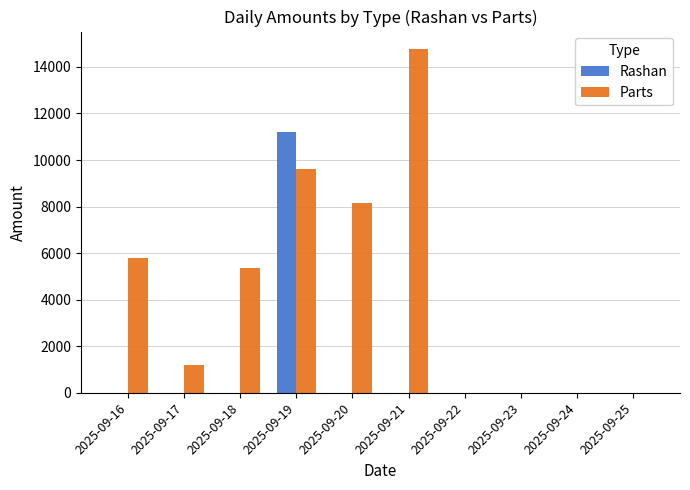

Reading left to right, extract all data points from this chart.

Rashan: 0	0	0	11185	0	0	0	0	0	0
Parts: 5800	1200	5350	9601	8140	14780	0	0	0	0